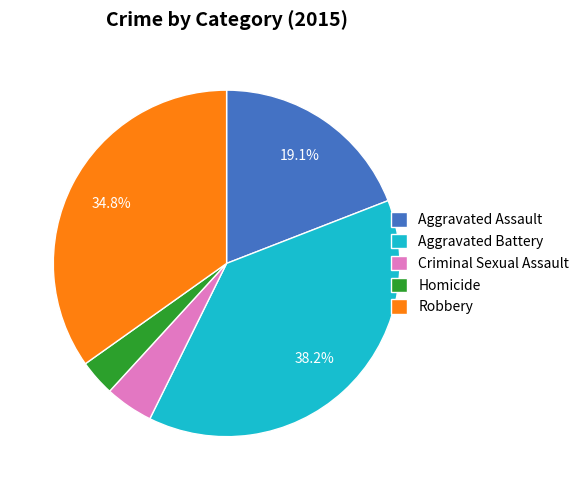

How many segments does this pie chart have?

5